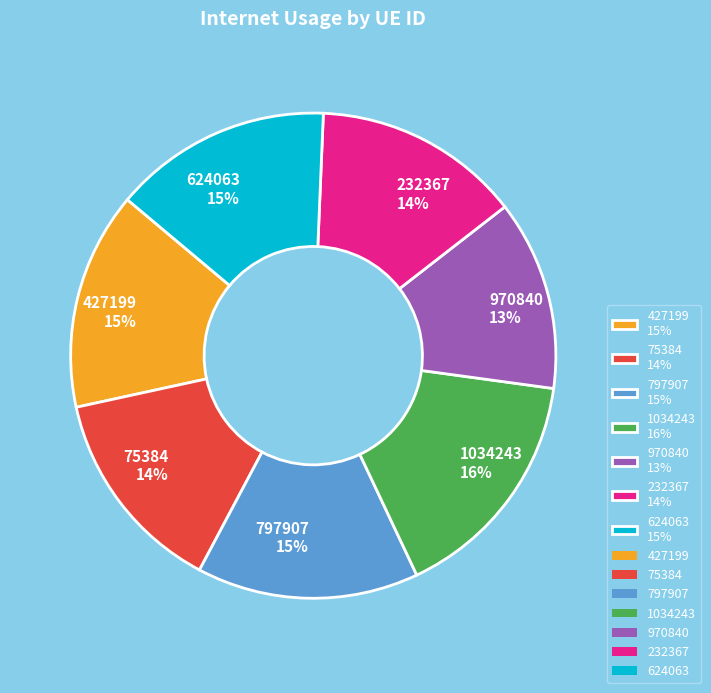

Which category has the biggest portion of the pie?

1034243